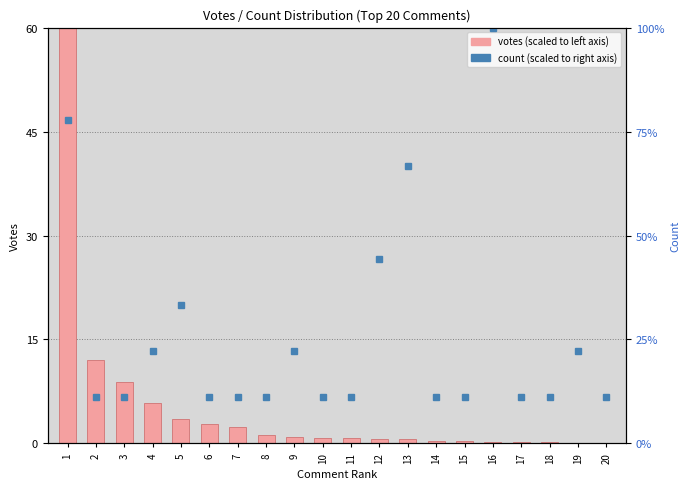

Which category has the highest value across all series?

16